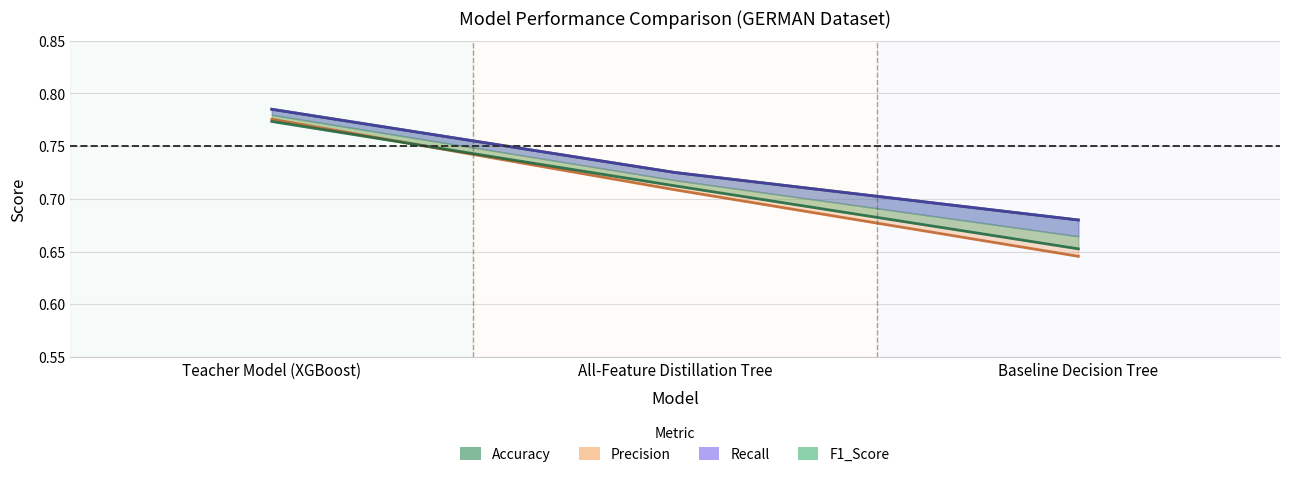

Is the value of F1_Score at All-Feature Distillation Tree greater than the value of Precision at Baseline Decision Tree?

Yes